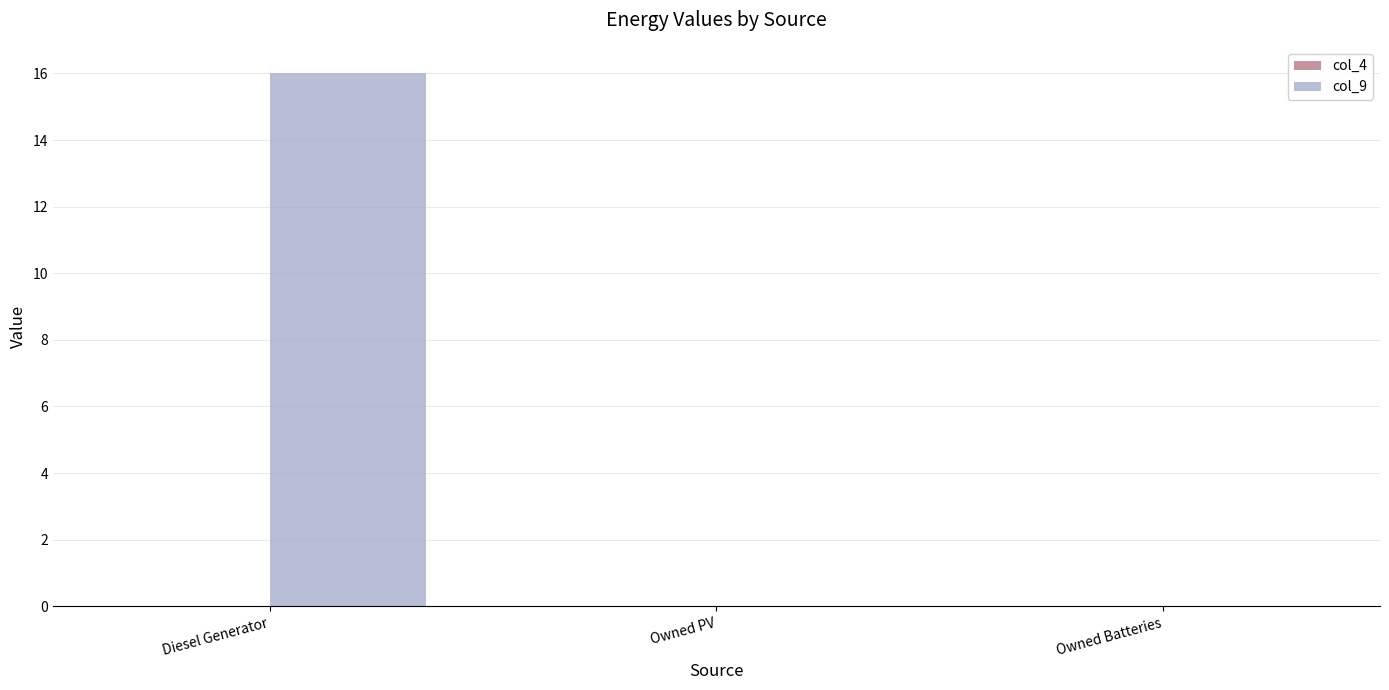

What is the change in value from Diesel Generator to Owned PV?

-16.0